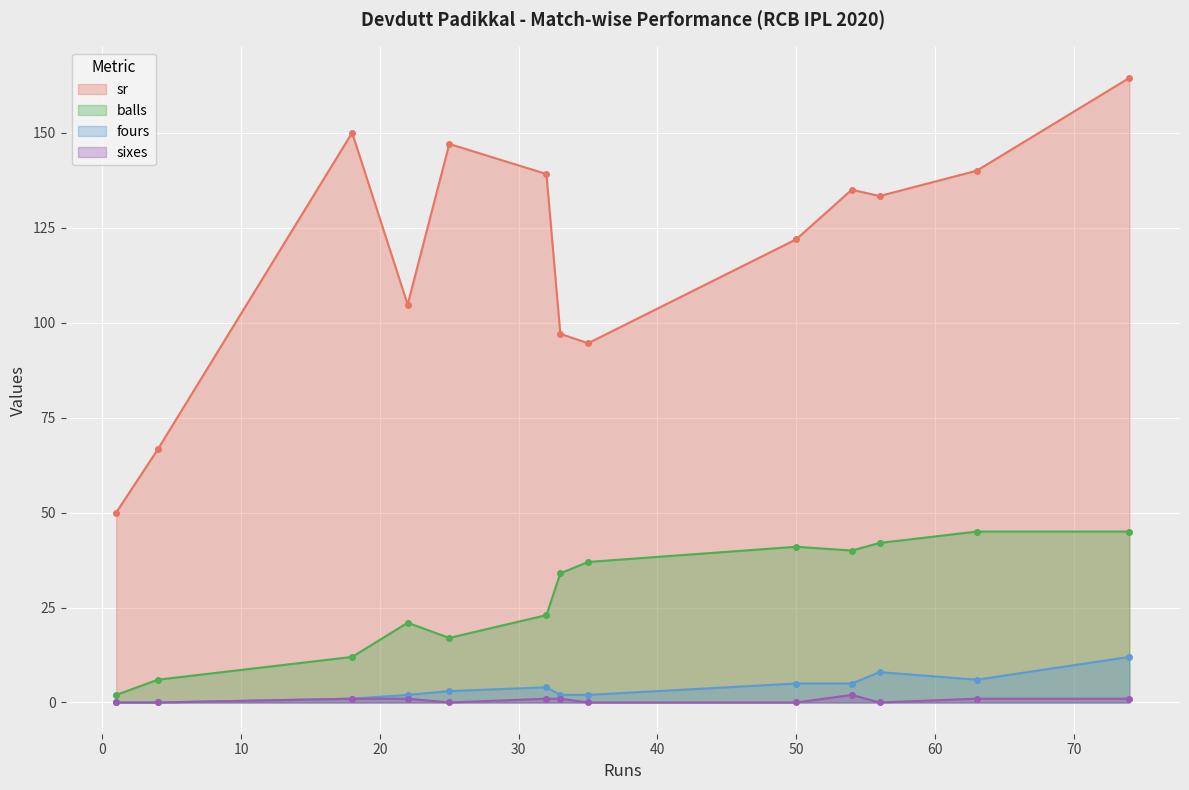

What are all the series names shown in the legend?

sr, balls, fours, sixes